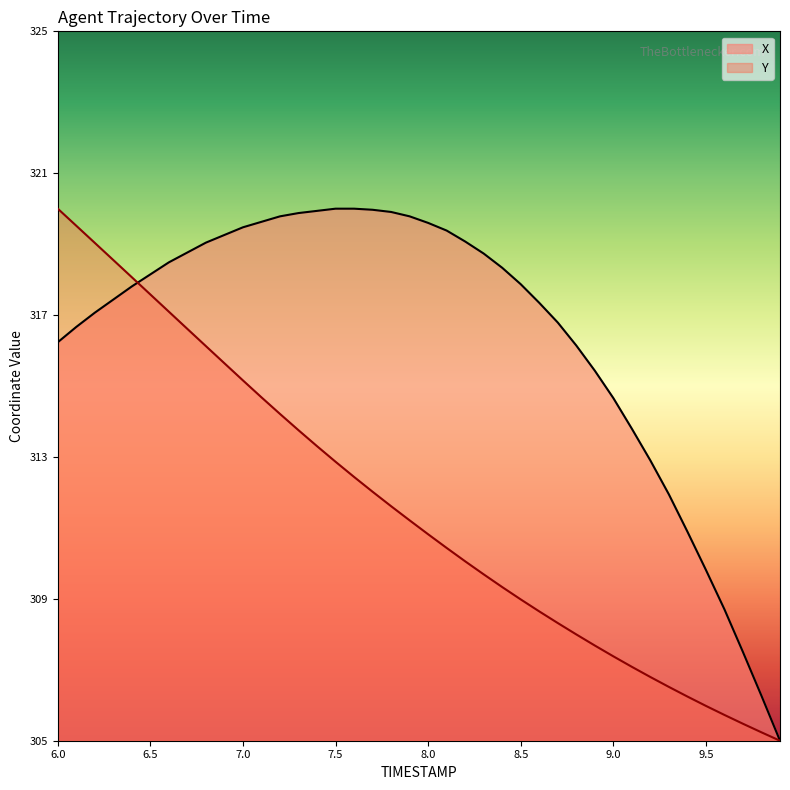

True or false: Y has more than 0 interior local peaks.

False